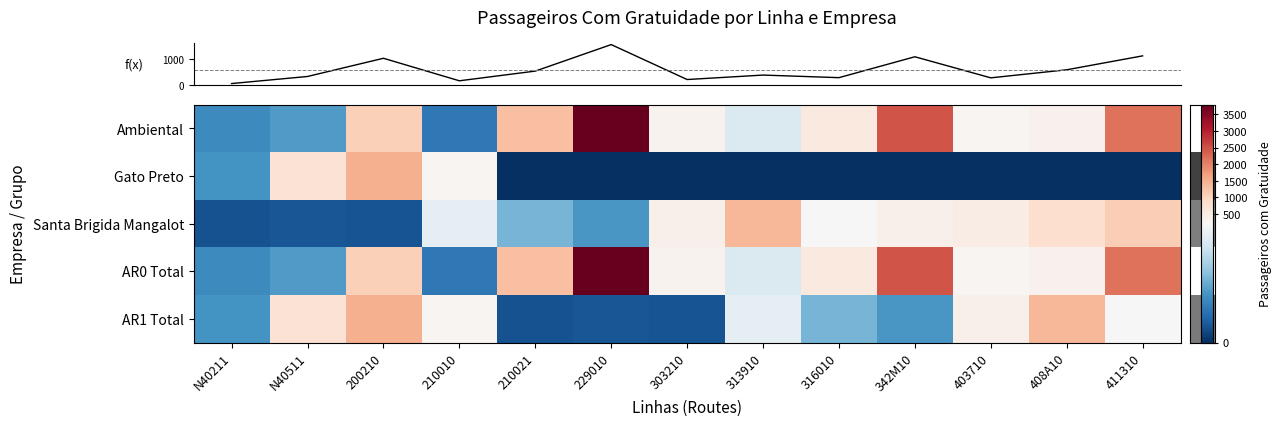

What is the total value across all series at 411310?

5582